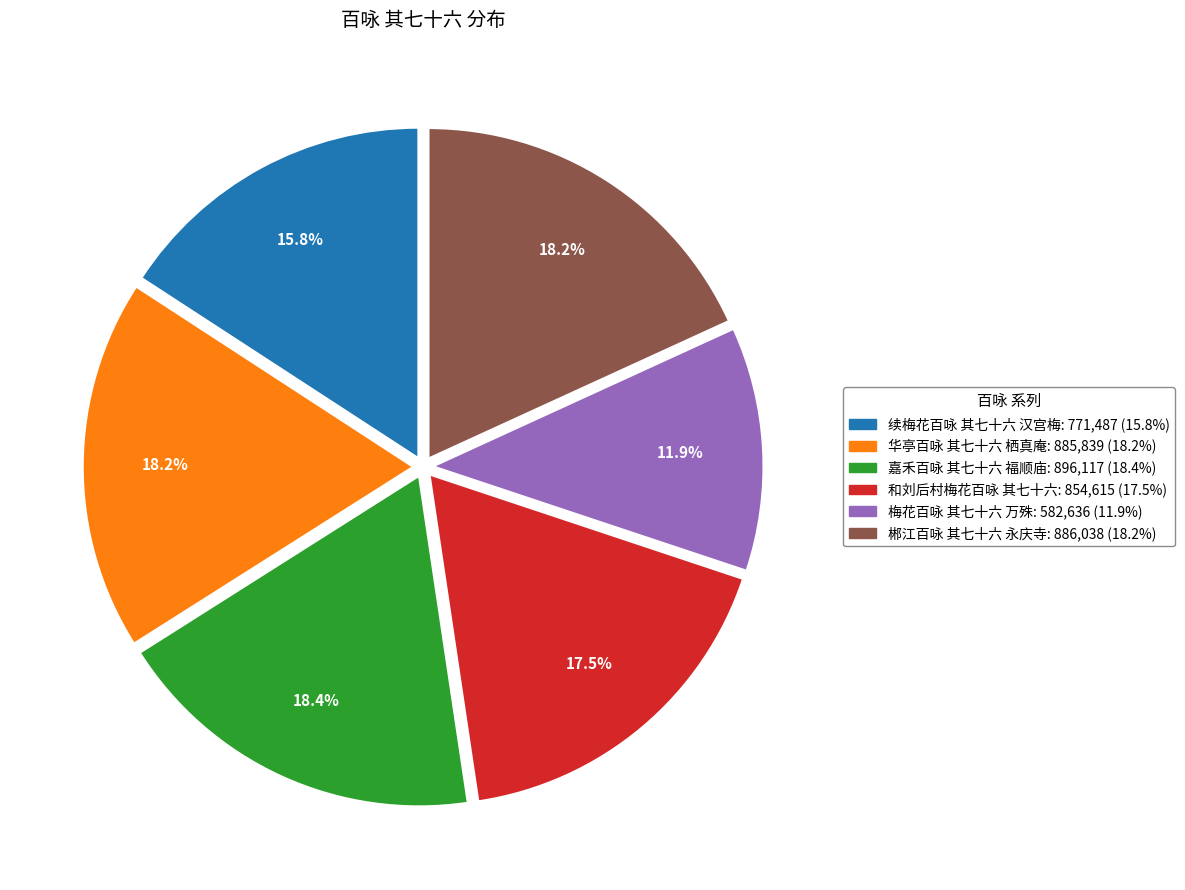

How much of the chart is everything except 续梅花百咏 其七十六 汉宫梅?

84.2%